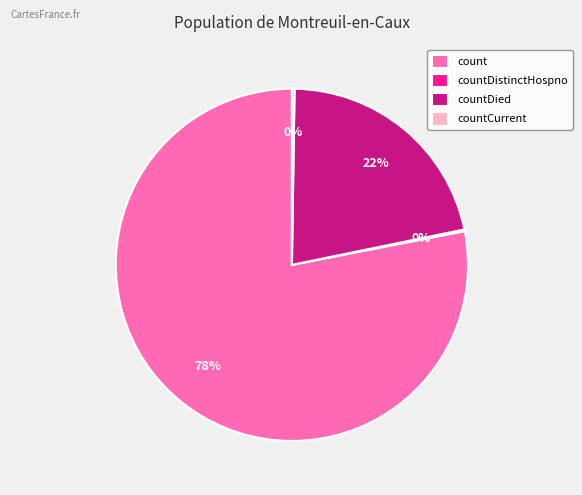

Which category accounts for the majority?

count